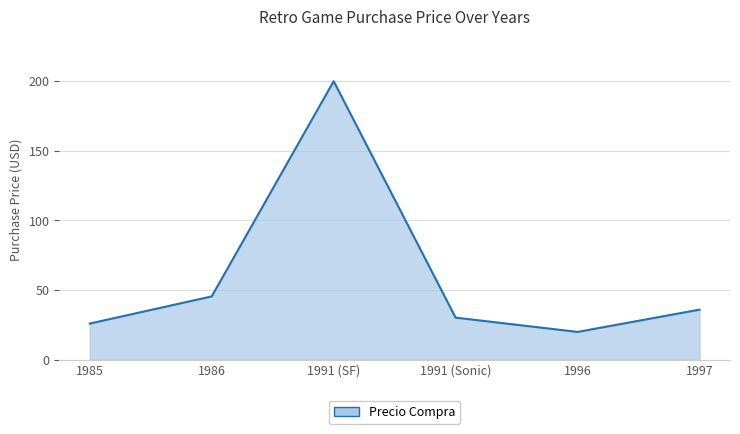

True or false: there are more than 2 points higher than both neighbors.

False